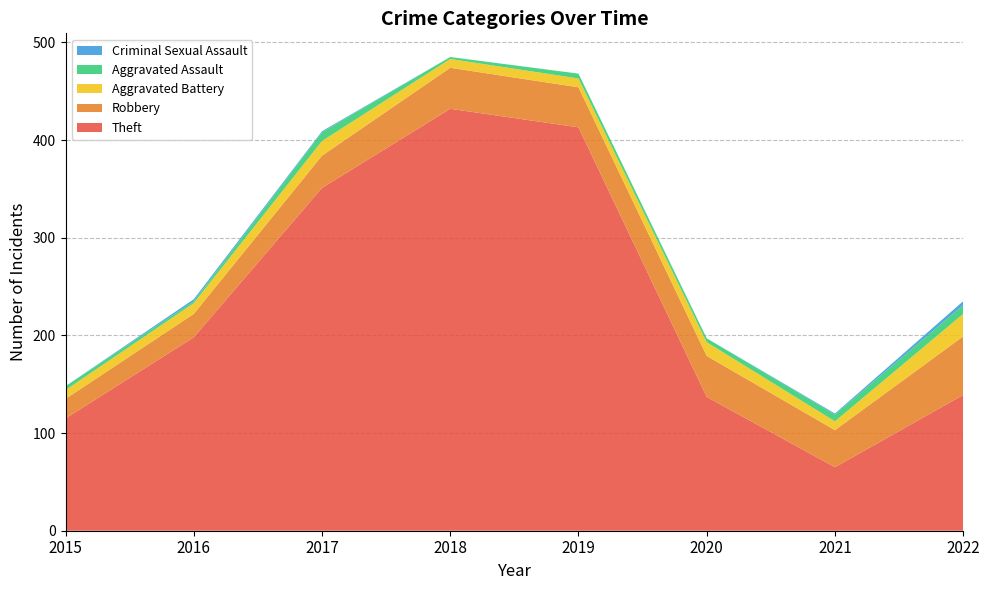

Reading right to left, list all the values displayed in this chart.

Theft: 139	65	137	413	432	351	198	115
Robbery: 60	38	42	41	42	33	24	20
Aggravated Battery: 23	9	14	9	9	15	11	9
Aggravated Assault: 9	7	4	5	2	9	2	4
Criminal Sexual Assault: 4	1	0	0	0	1	2	0